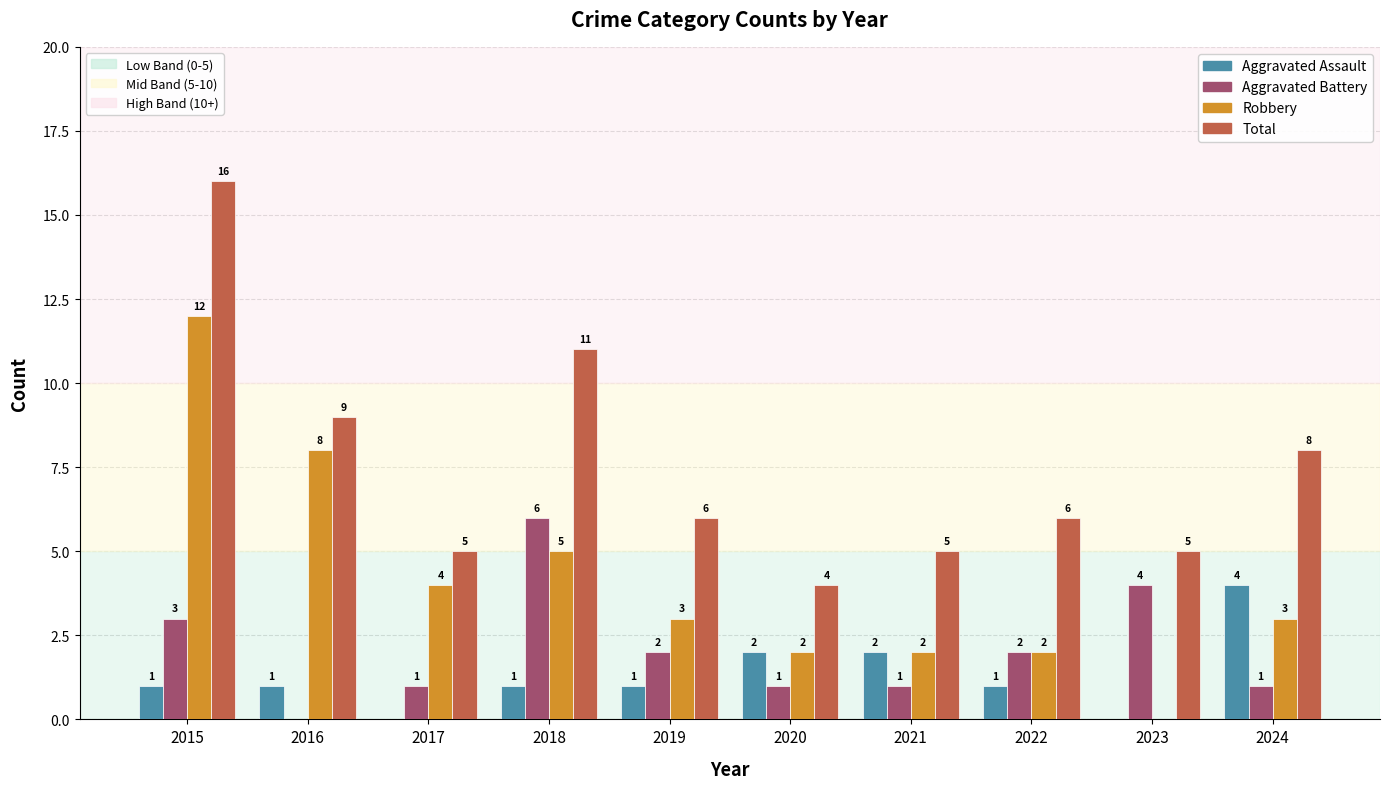

What is the total value across all series at 2023?

9